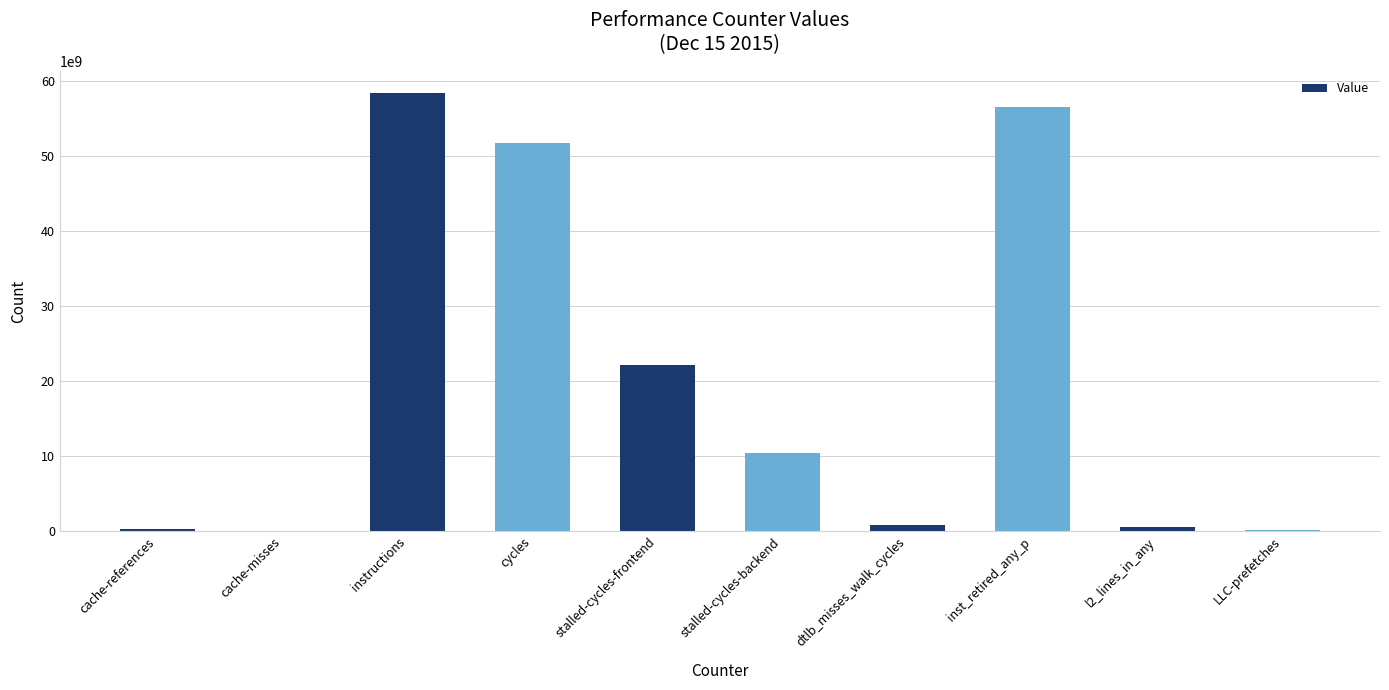

What is the sum of the values at dtlb_misses_walk_cycles and inst_retired_any_p?

57296895642